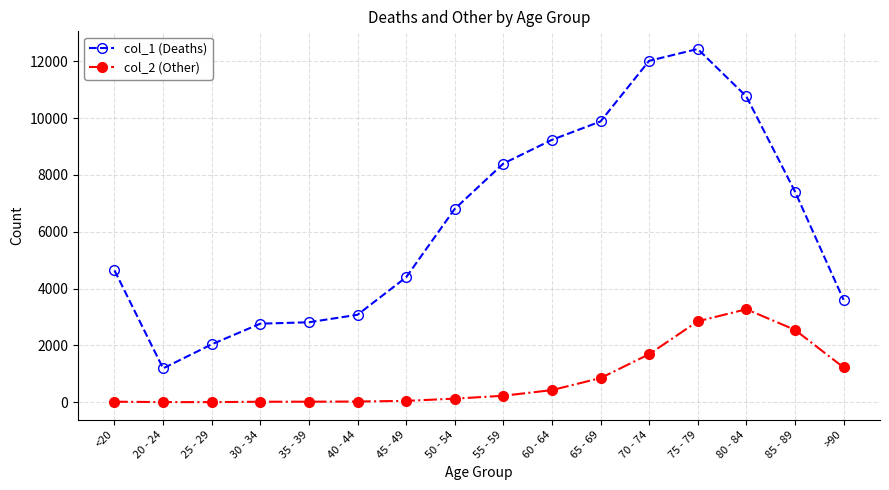

Does the chart display data point markers on the line(s)?

Yes